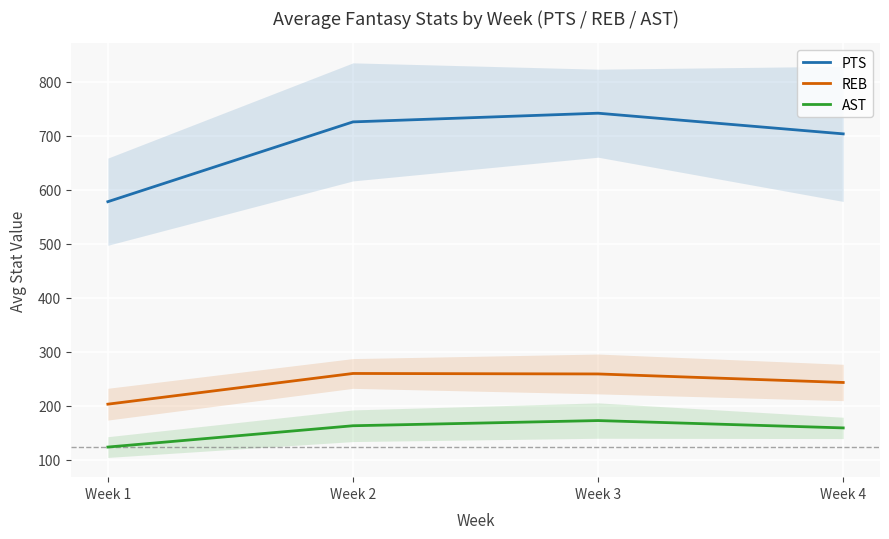

Which category has the highest value across all series?

Week 3